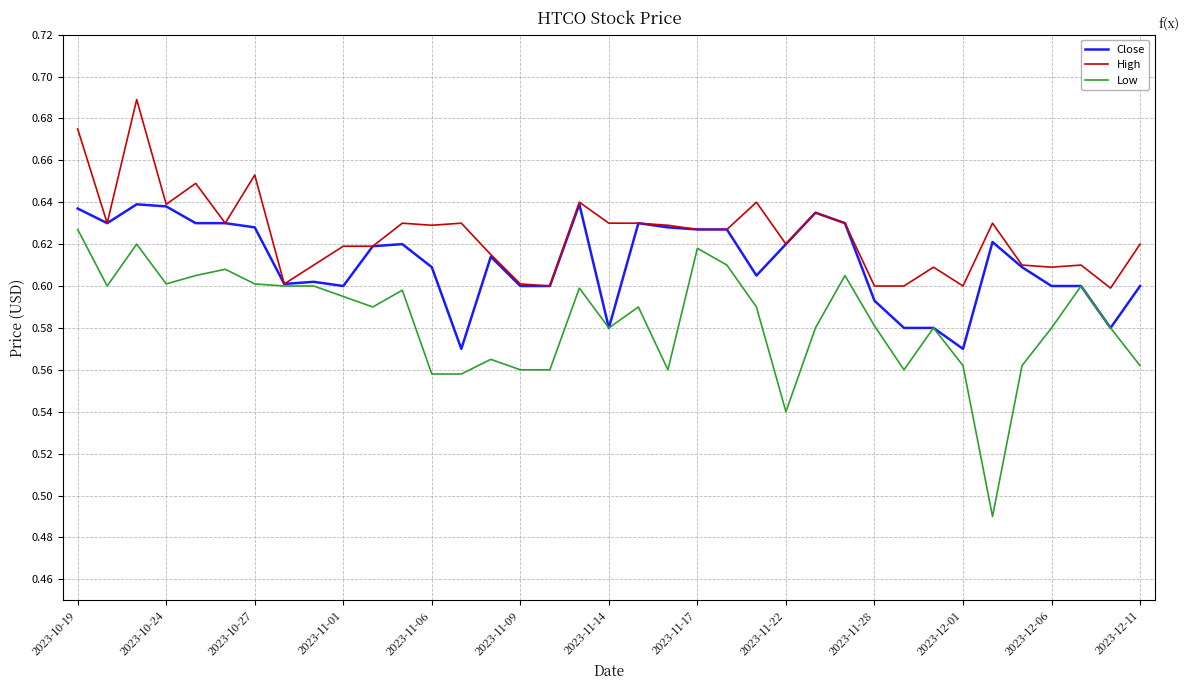

At how many categories does at least one series exceed 0?

37